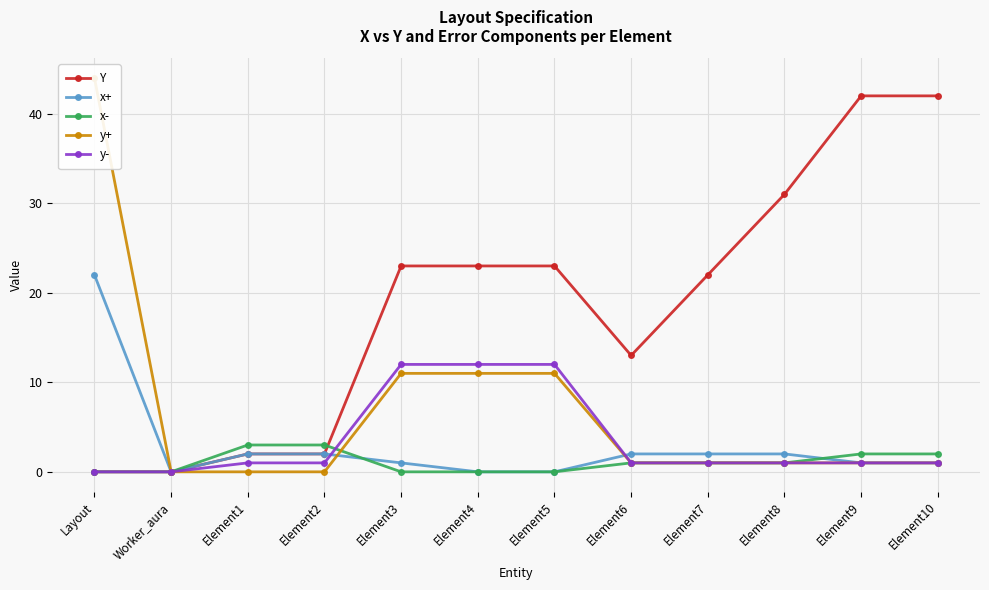

What is the sum of all y+ values?

82